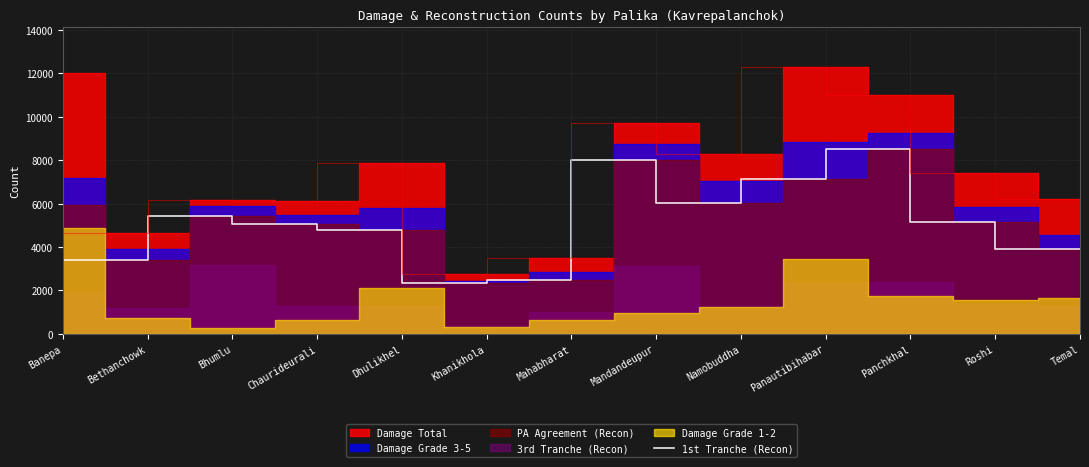

Reading left to right, what are all the values shown in this chart?

5938	3391	5410	5039	4795	2352	2495	8002	6011	7123	8508	5146	3888